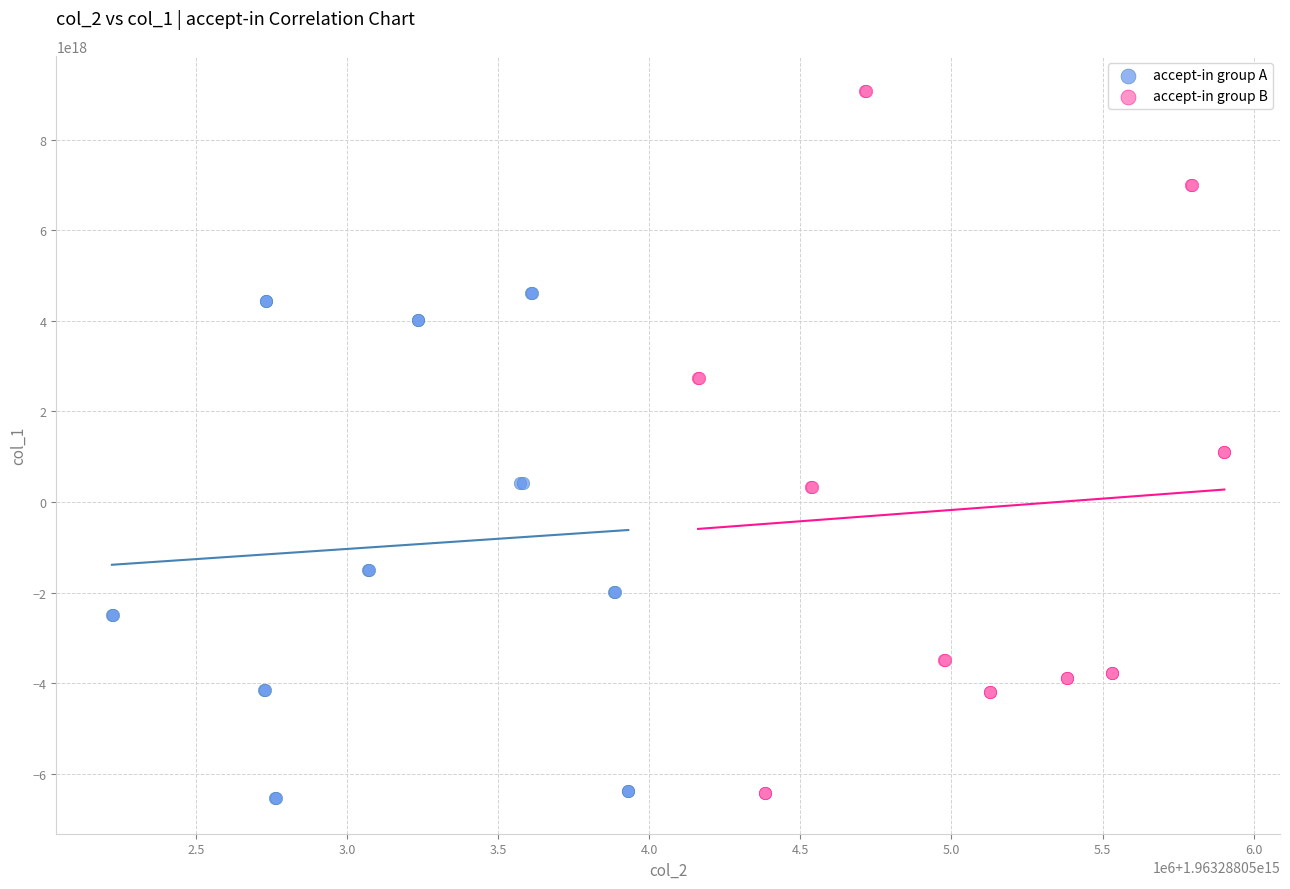

Which series reaches the maximum Y coordinate?

accept-in group B